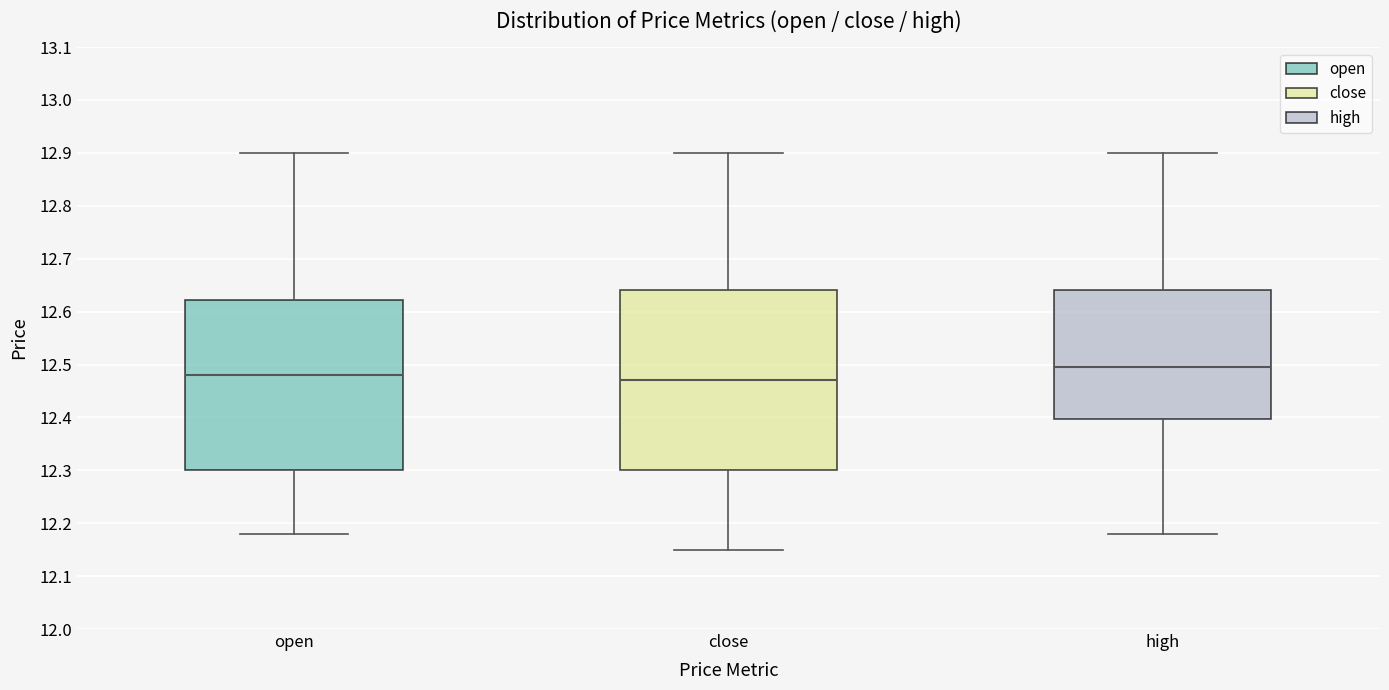

Reading left to right, read every box against the y-axis: the position of its median line, the range the box covers, and the ends of its whiskers. The values are not printed on the chart, so give them approximately, as read against the axis.

open: median 12.48, box 12.30 to 12.62, whiskers 12.18 to 12.90
close: median 12.47, box 12.30 to 12.64, whiskers 12.15 to 12.90
high: median 12.50, box 12.40 to 12.64, whiskers 12.18 to 12.90